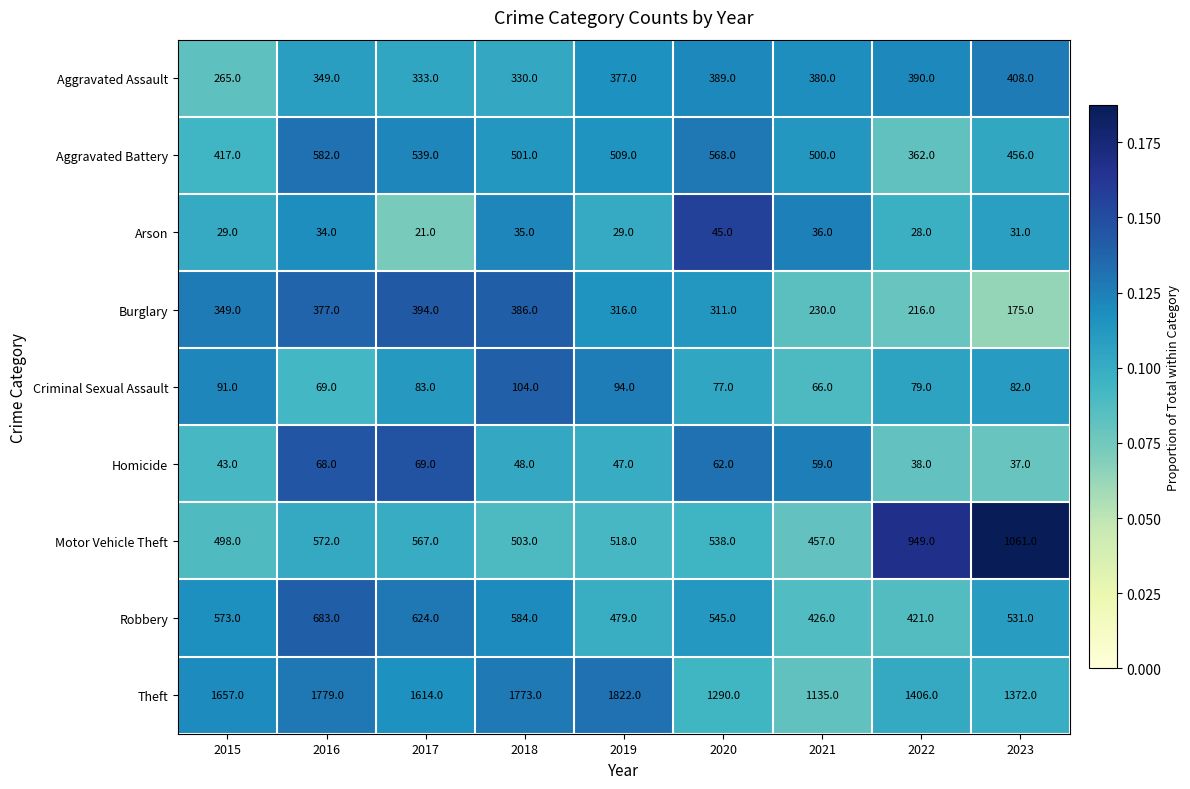

What is the sum of all Arson values?

288